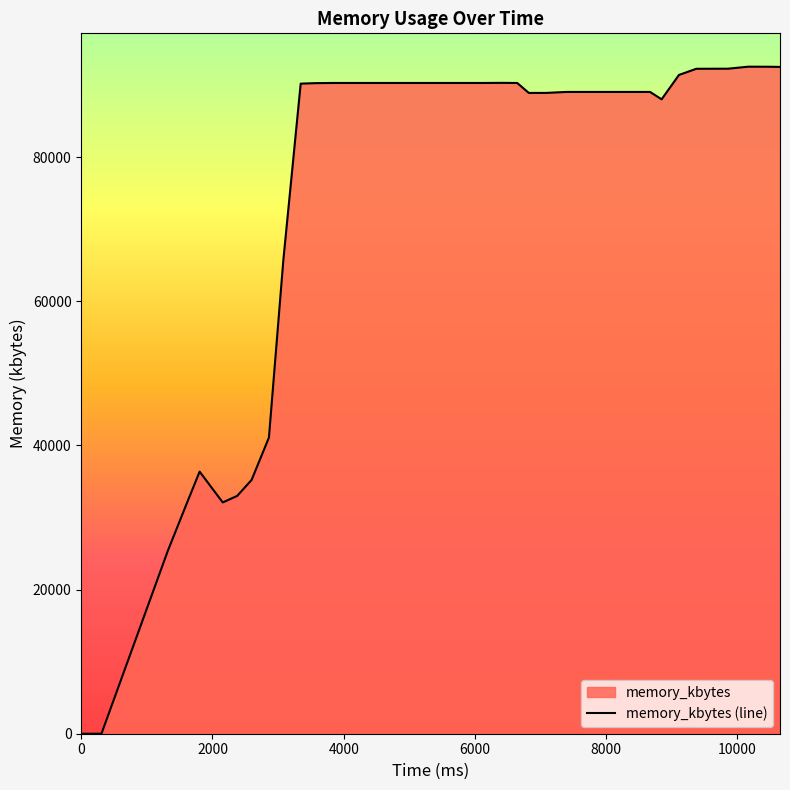

How many data points are above 90272?

19